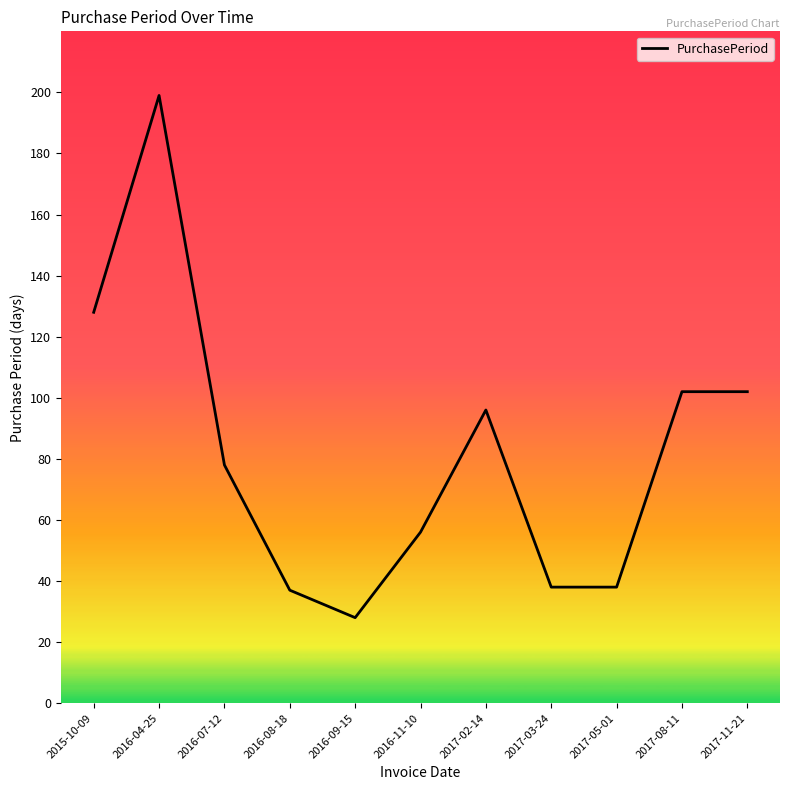

What is the change in value from 2015-10-09 to 2017-05-01?

-90